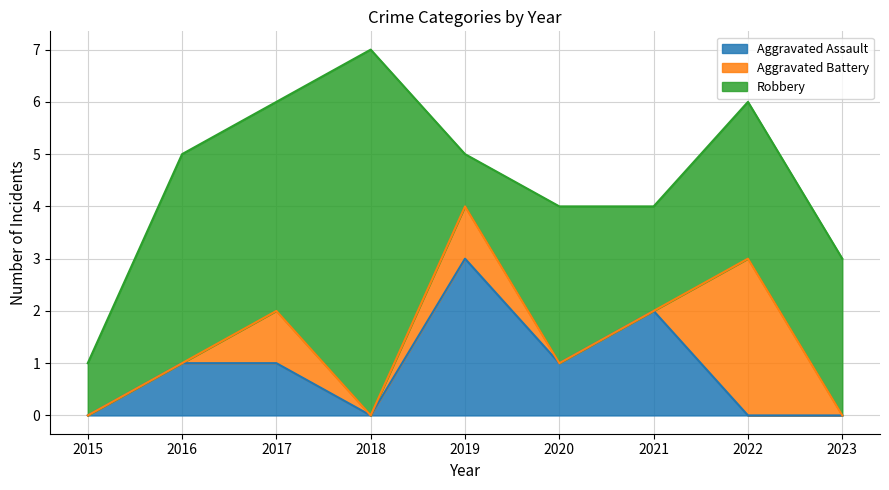

What is the sum of all Aggravated Battery values?

5